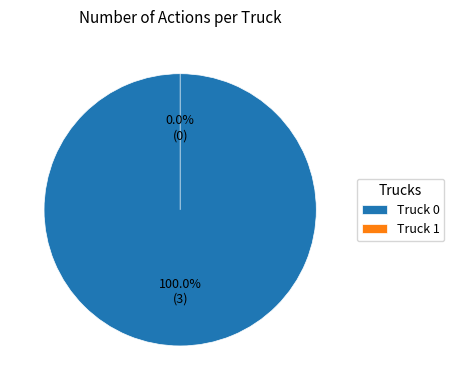

True or false: Truck 1 accounts for 0% of the total.

True